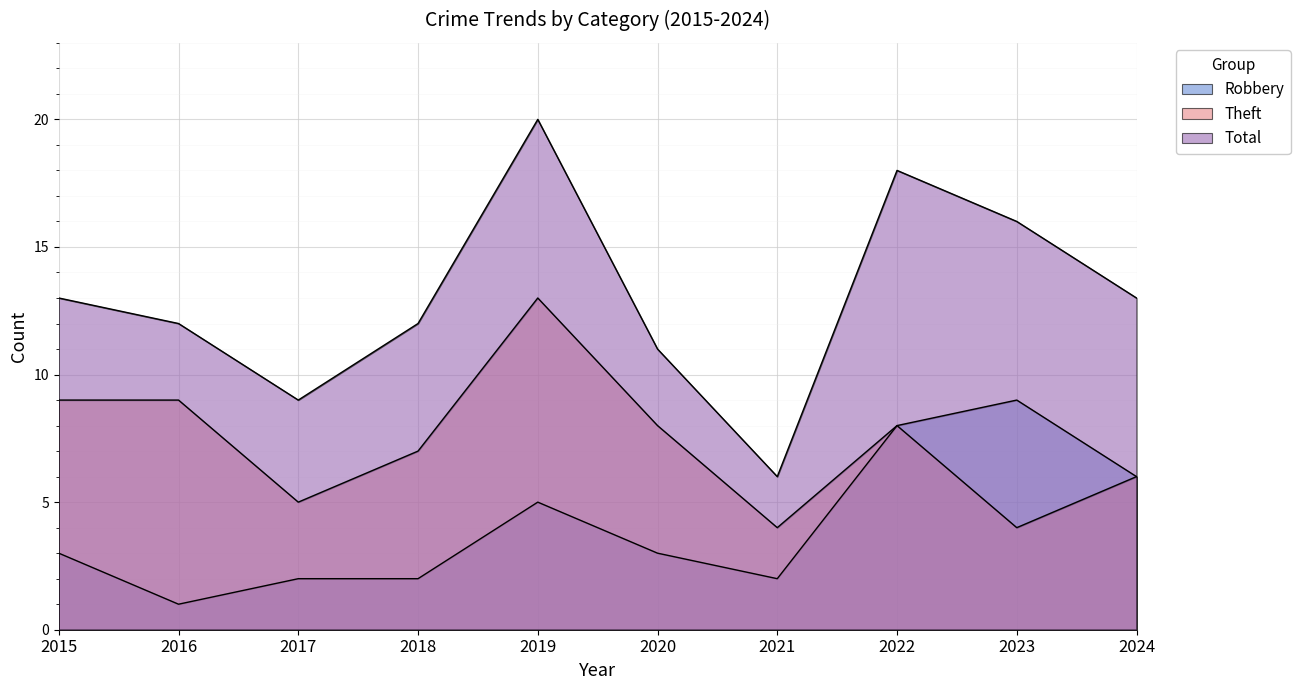

Which series has the widest spread of values?

Total